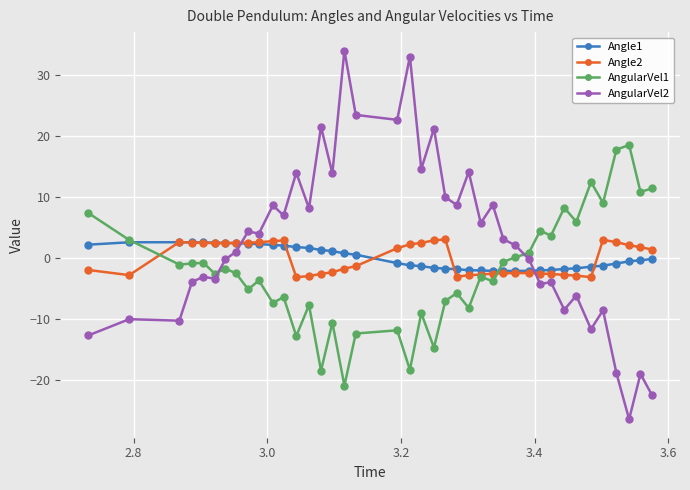

Which series ends up on top after the final intersection of AngularVel2 and Angle1?

Angle1